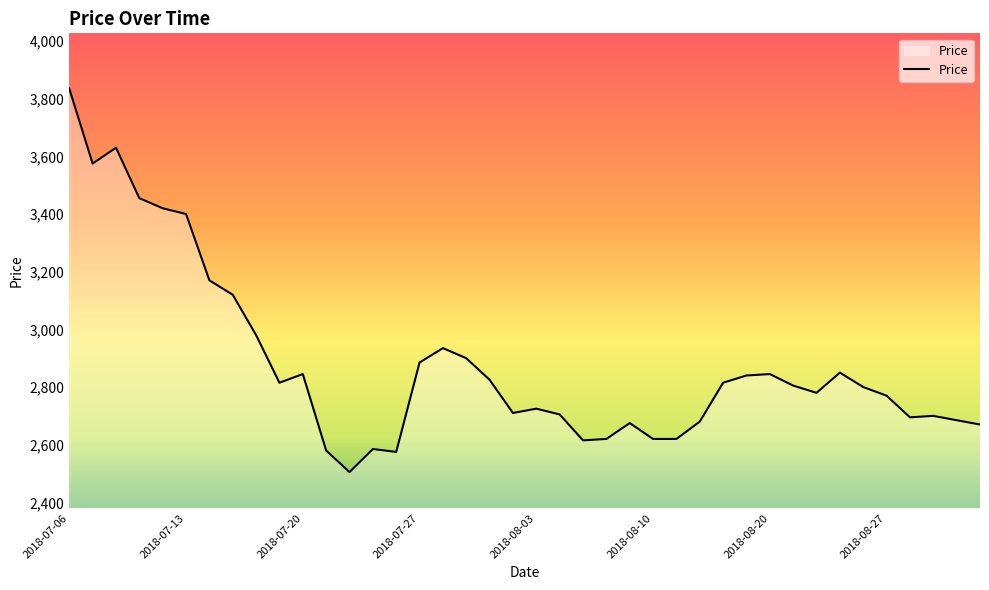

What is the smallest value displayed?

2505